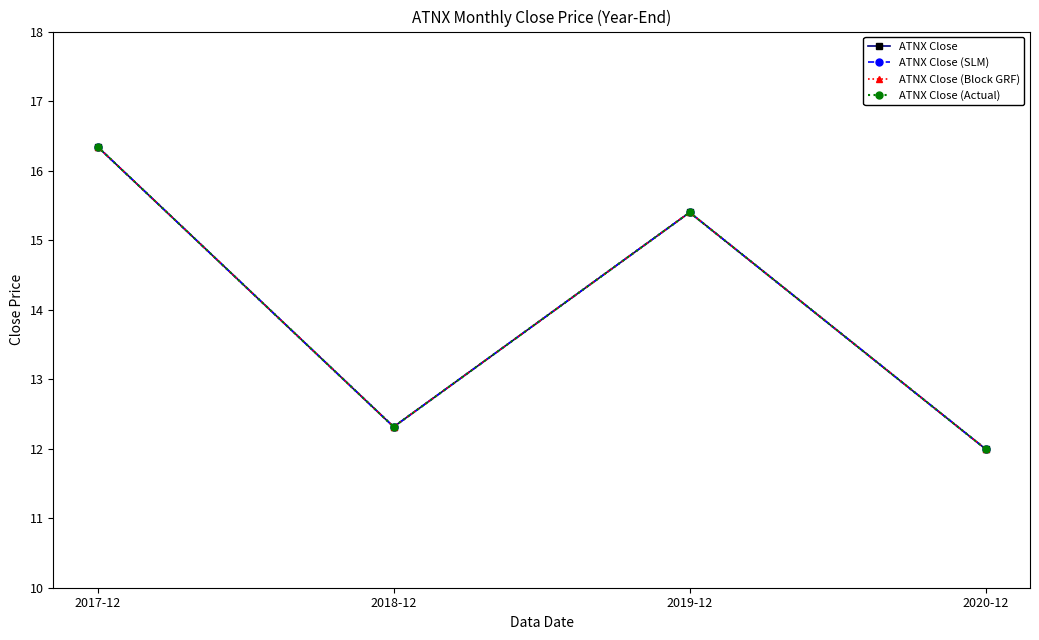

Rank the categories by ATNX Close (Block GRF) value from highest to lowest.

2017-12, 2019-12, 2018-12, 2020-12